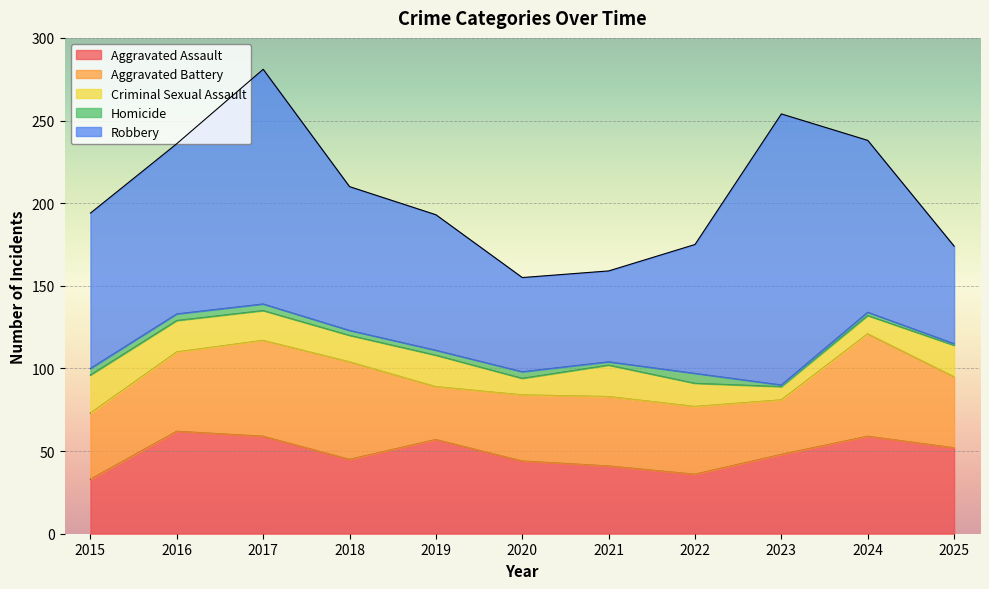

Is the value of Homicide at 2021 greater than the value of Aggravated Assault at 2024?

No